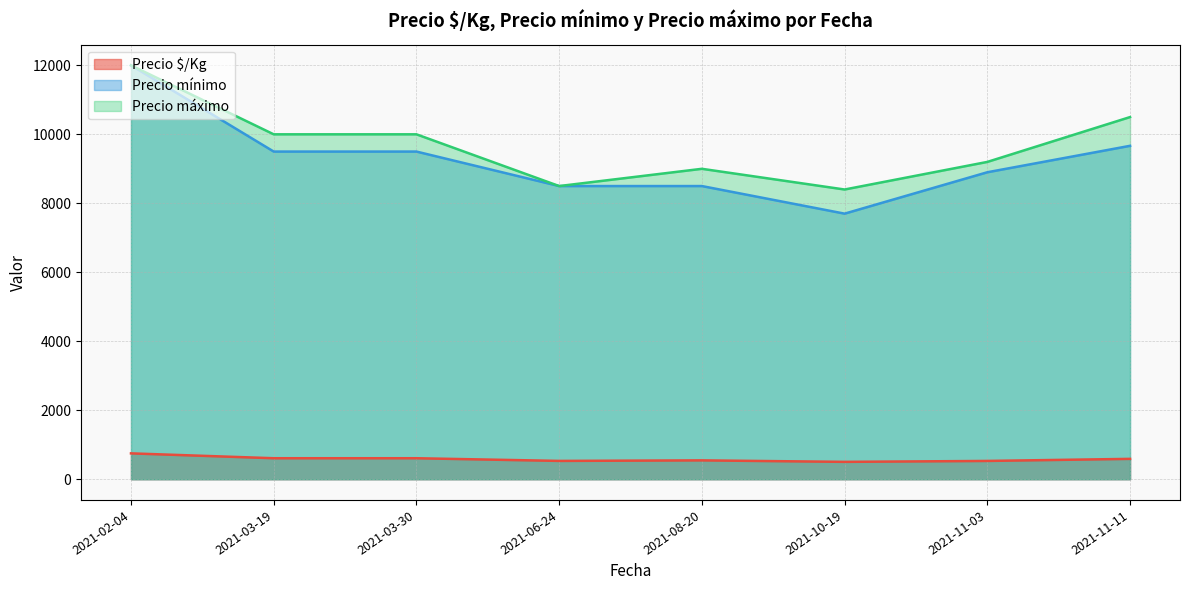

True or false: Precio $/Kg and Precio máximo cross at least once.

False